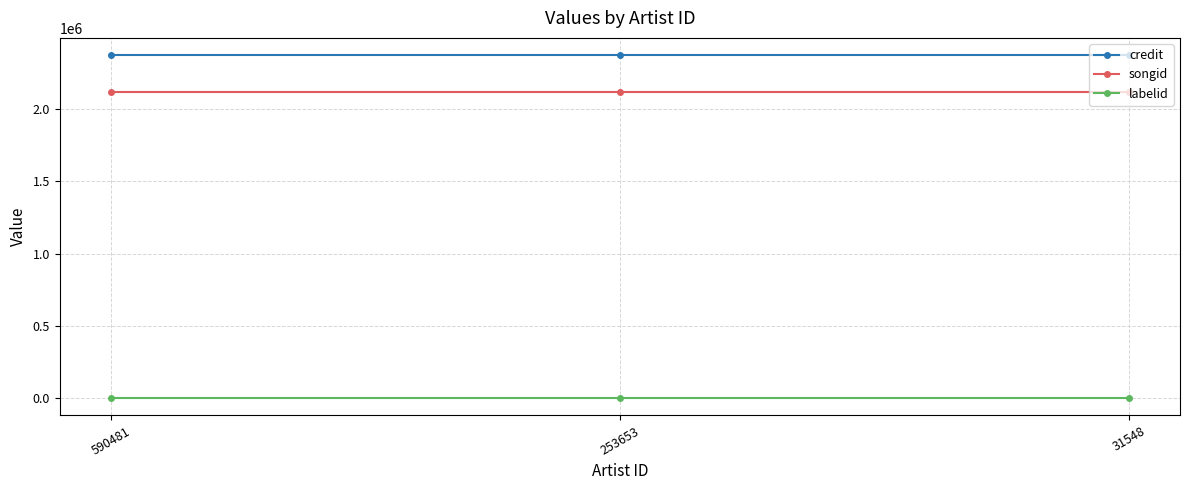

What is the greatest value displayed?

2373104